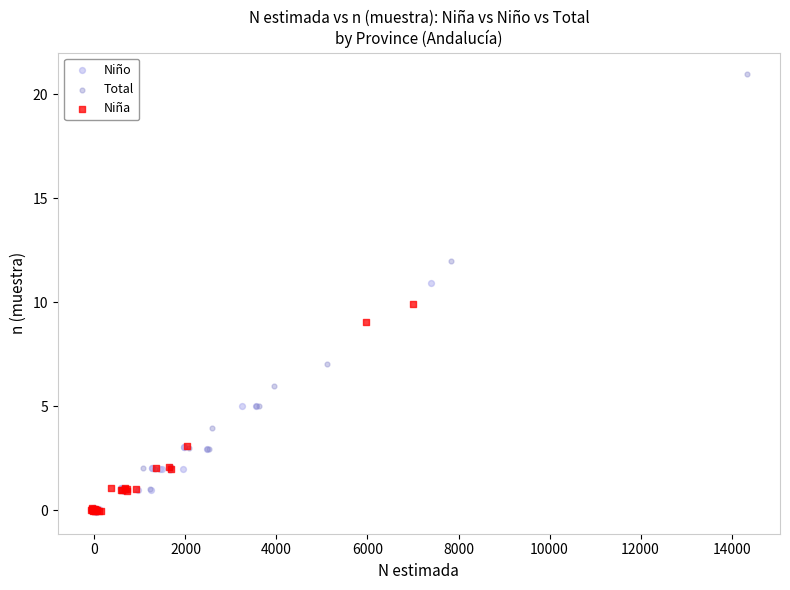

Which series has the widest spread of Y values?

Total